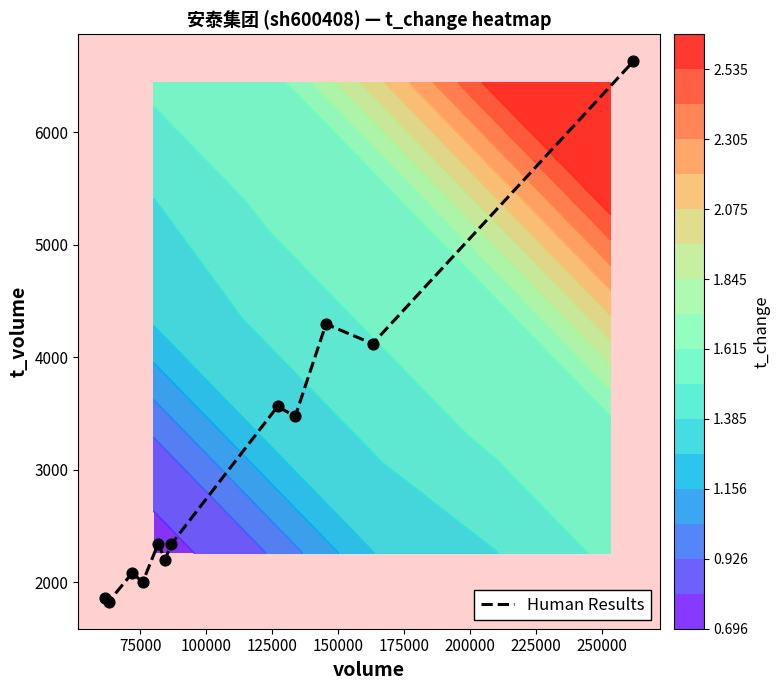

What is the minimum value for Human Results?

1828